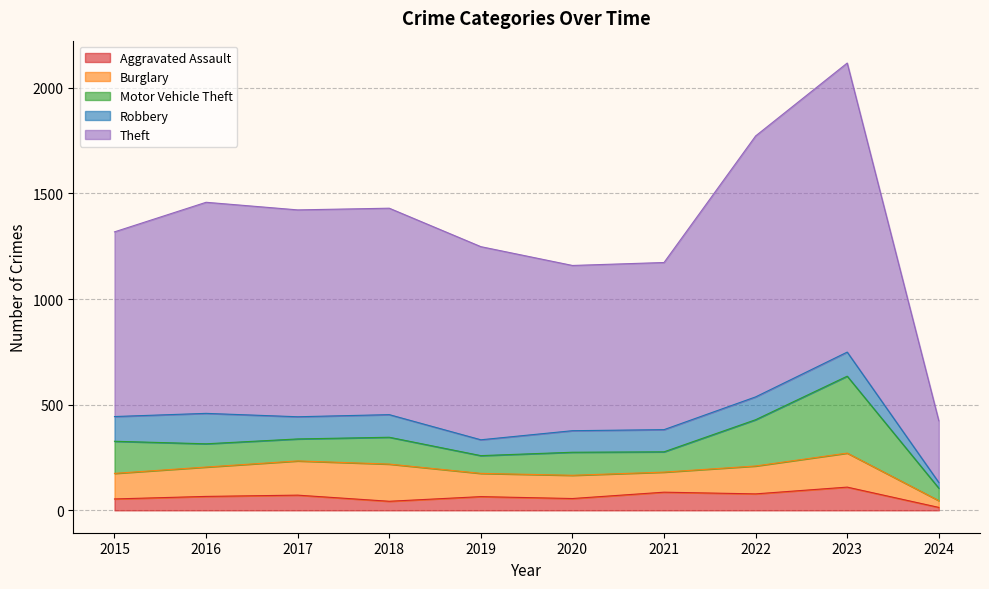

Where is Motor Vehicle Theft nearest to the value 211?

2022